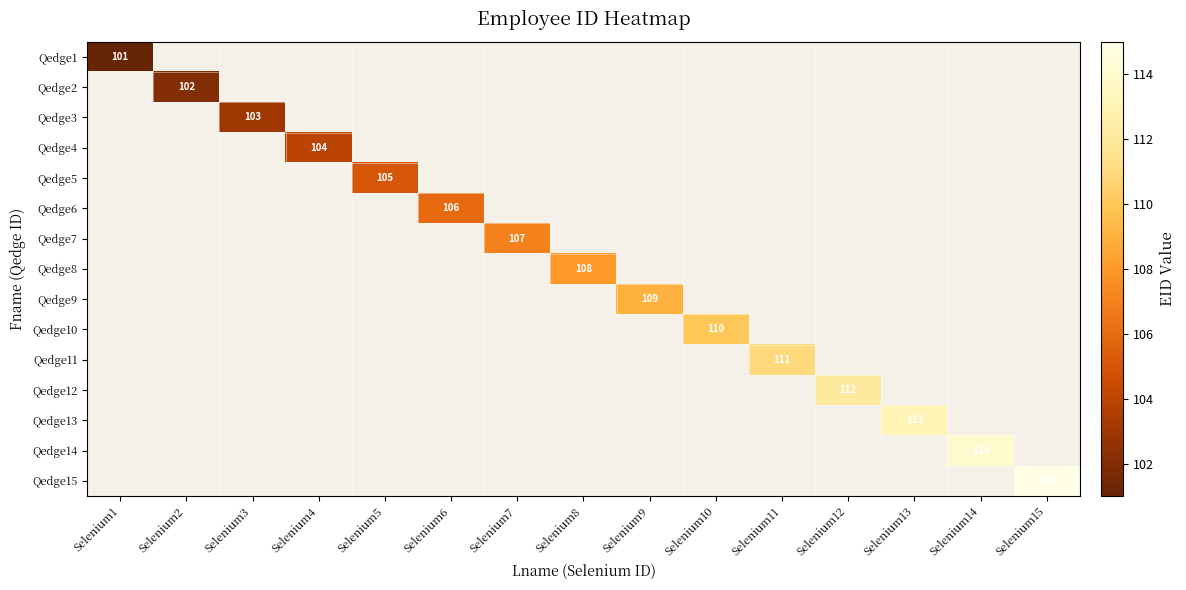

Read the Qedge11 value at Selenium11.

111.0